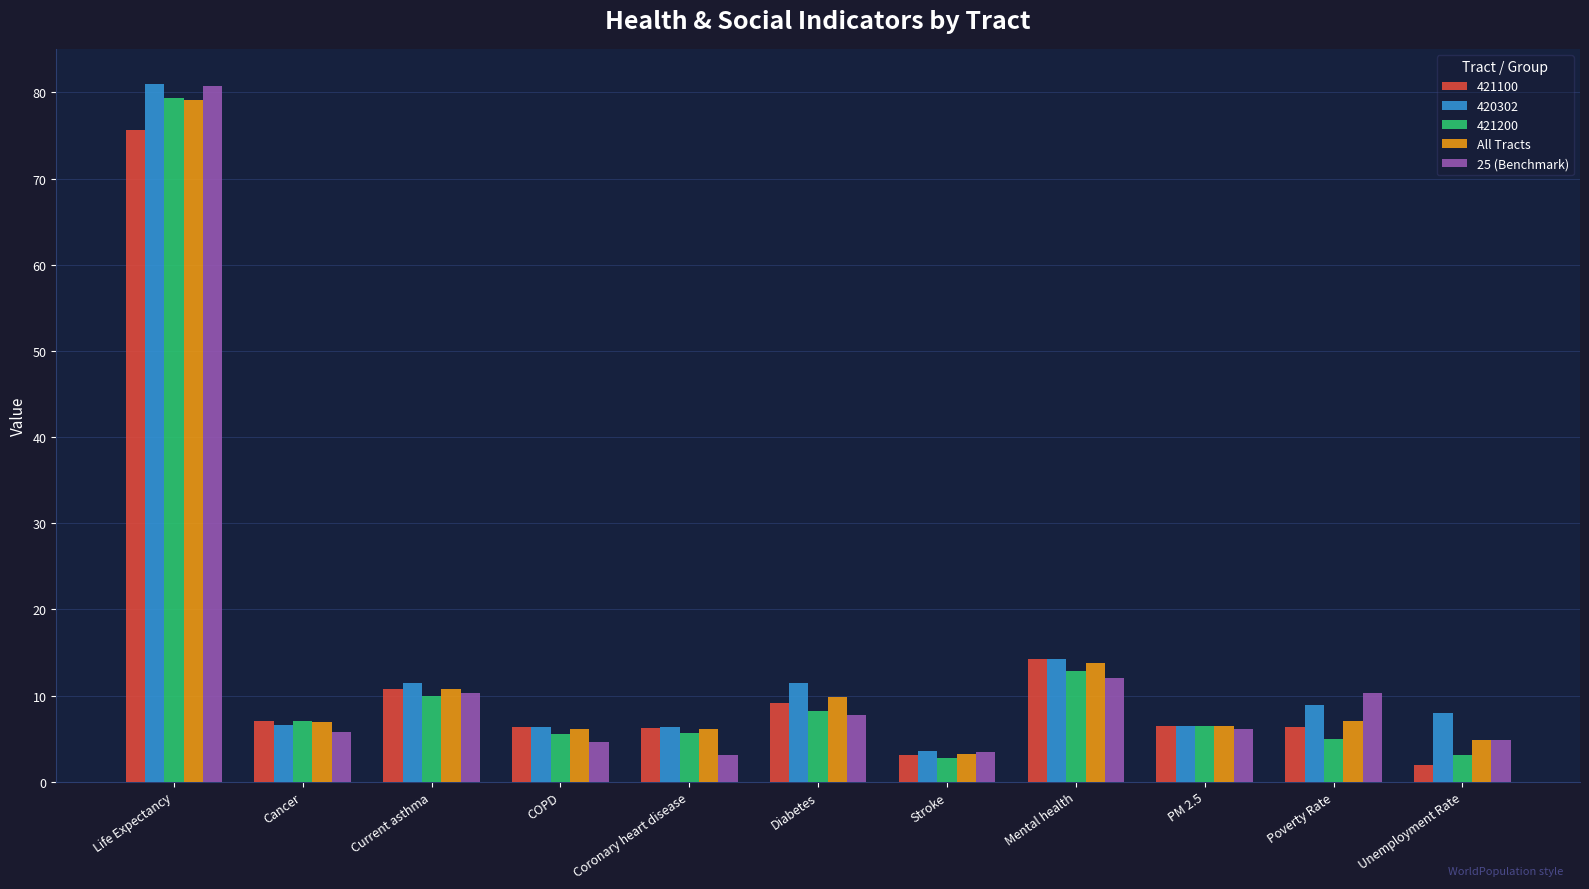

What is the value of the 25 (Benchmark) bar at the 3rd from the left?

10.3